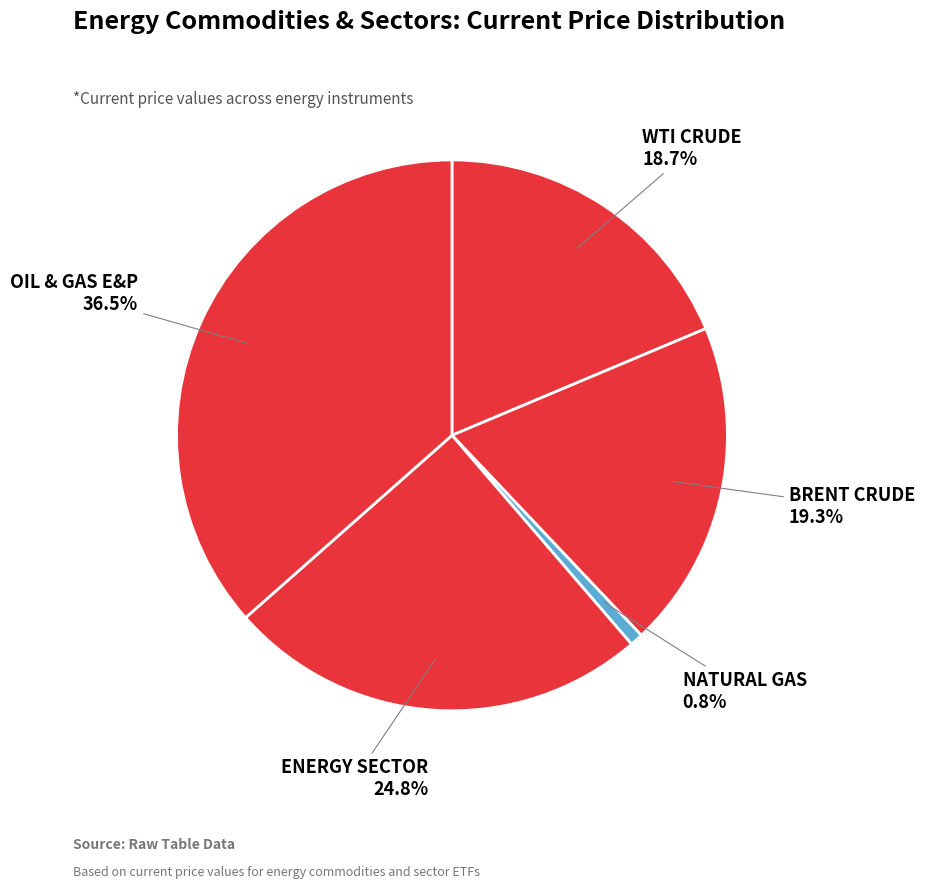

How many segments does this pie chart have?

5